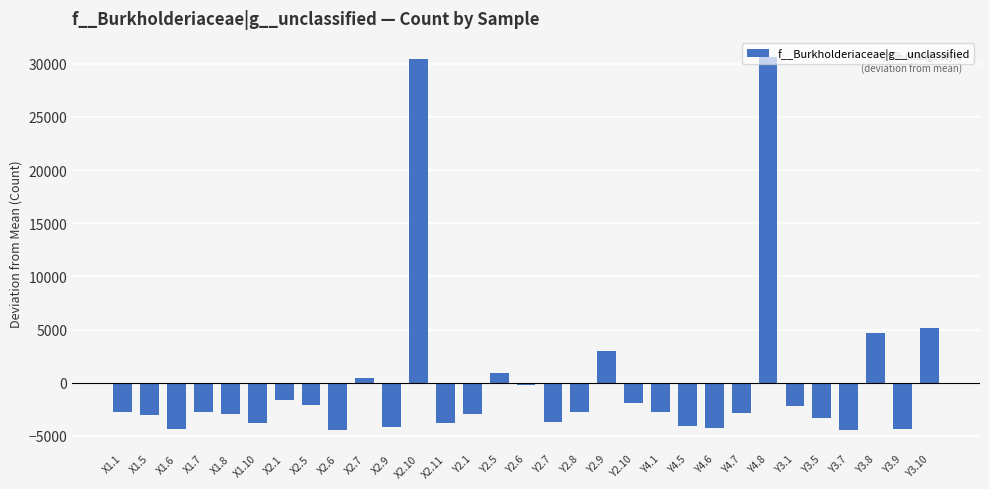

What is the maximum value shown in the chart?

30674.5